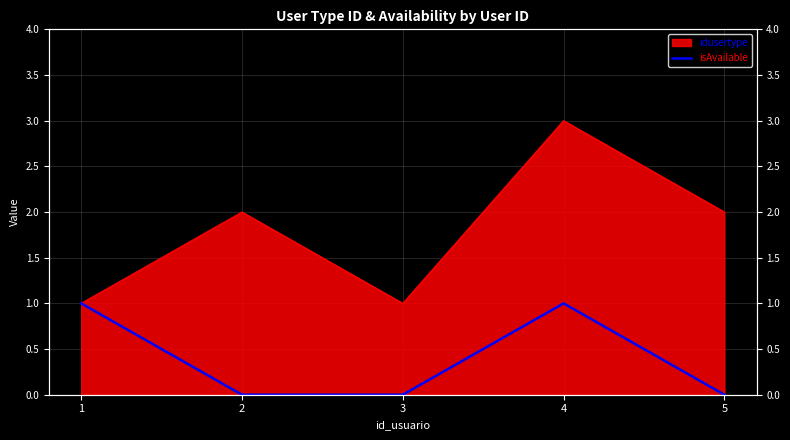

Is it true that the value at 3 is 0?

False